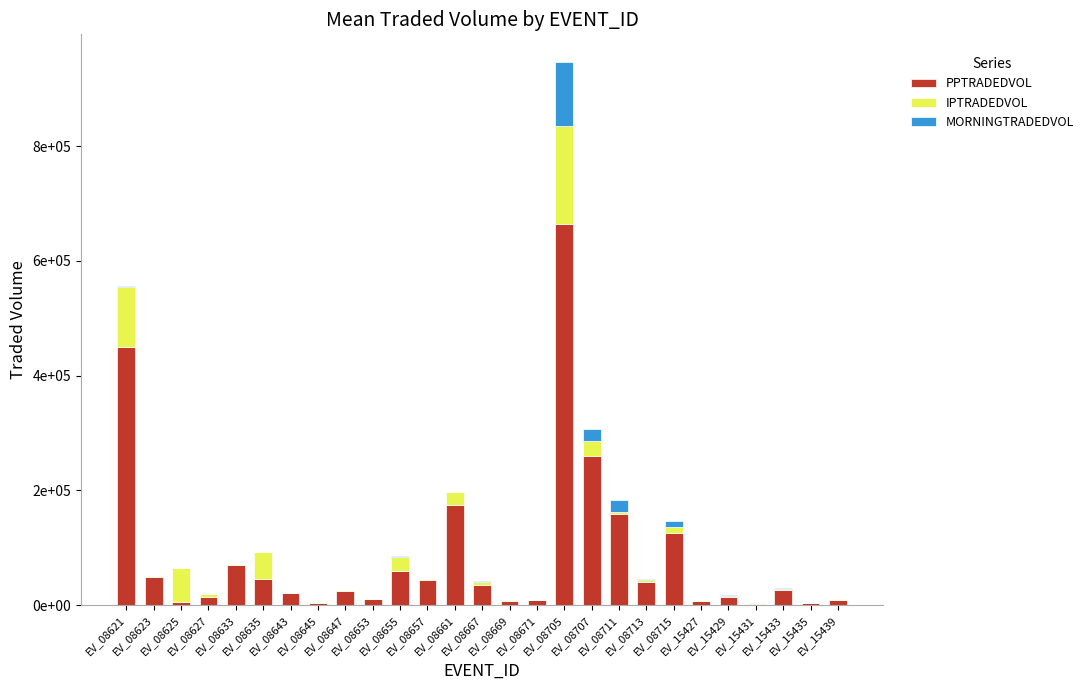

Is it true that MORNINGTRADEDVOL equals 38.1 at EV_08633?

False